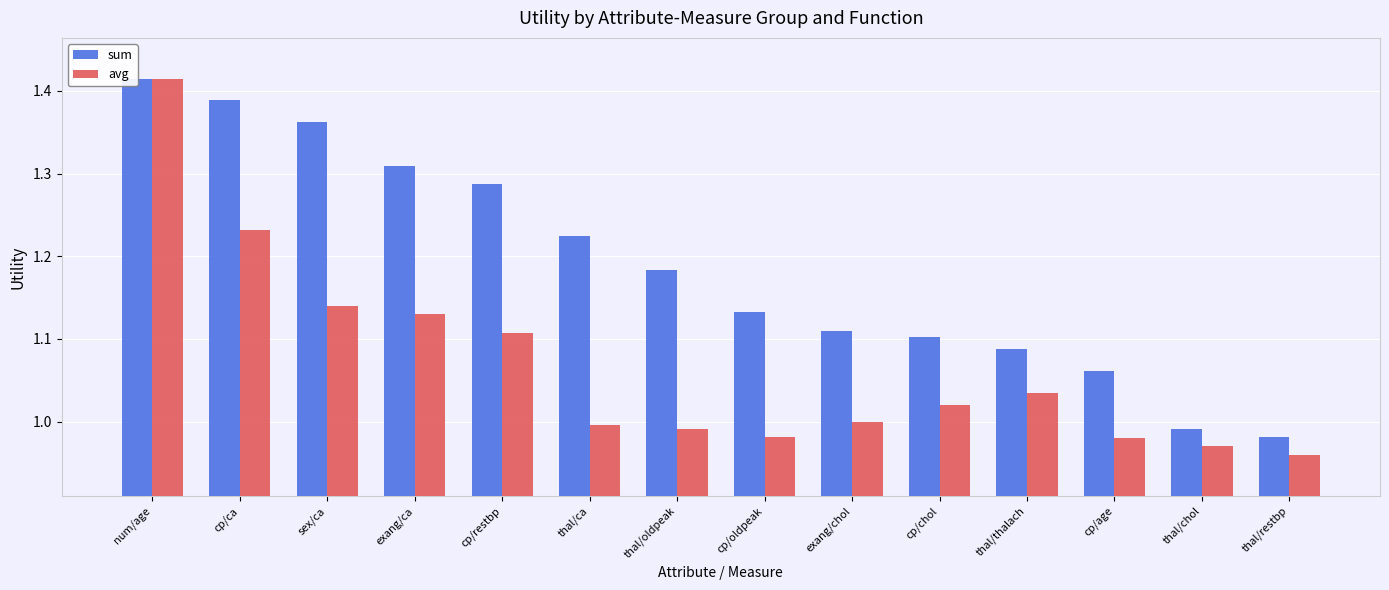

What are all the series names shown in the legend?

sum, avg